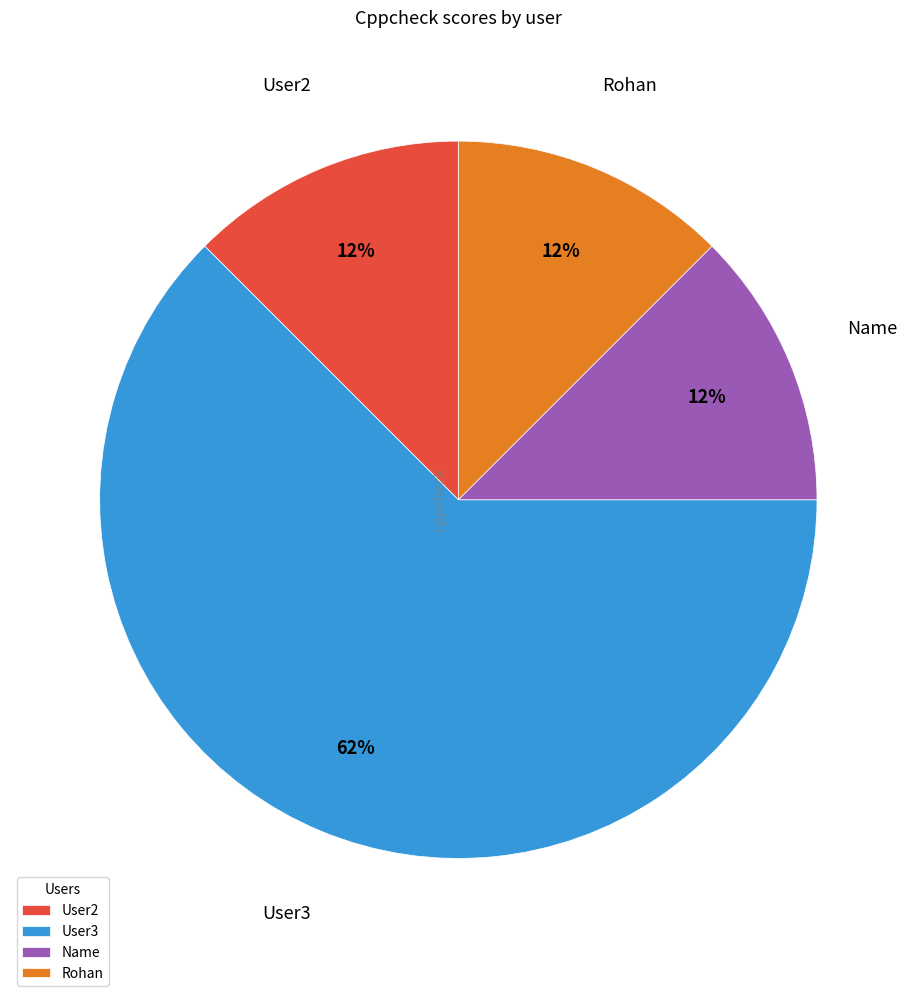

Combined, do User3 and Name account for over 50%?

Yes